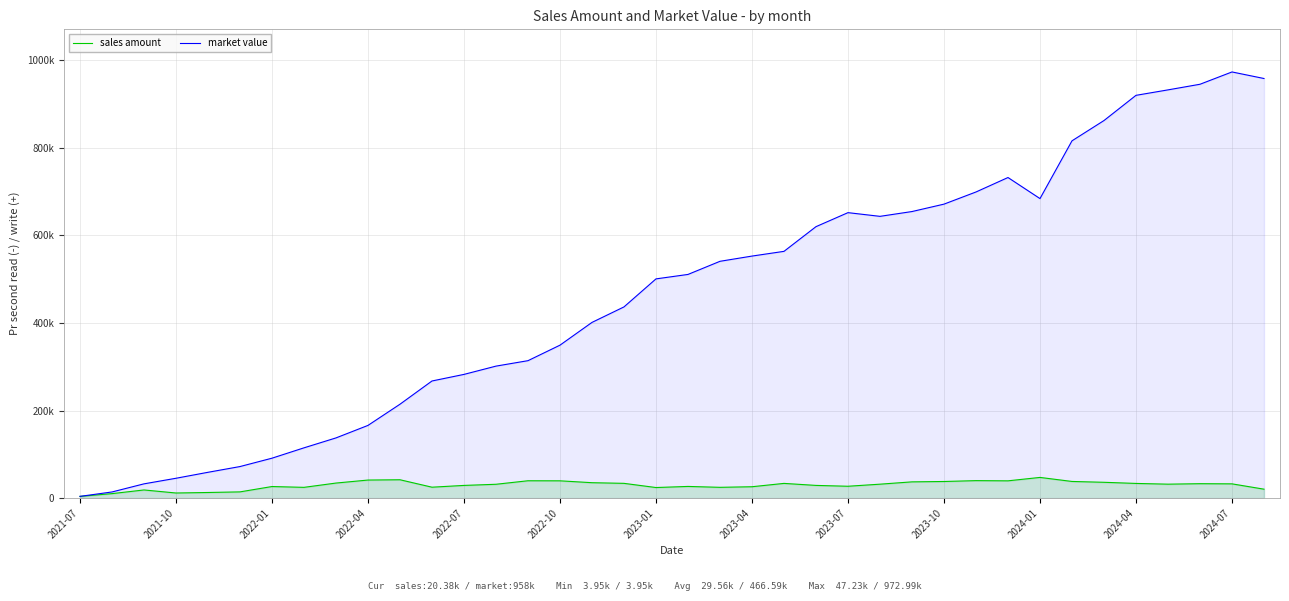

Between 2021-10 and 30, which series saw the biggest shift?

market value